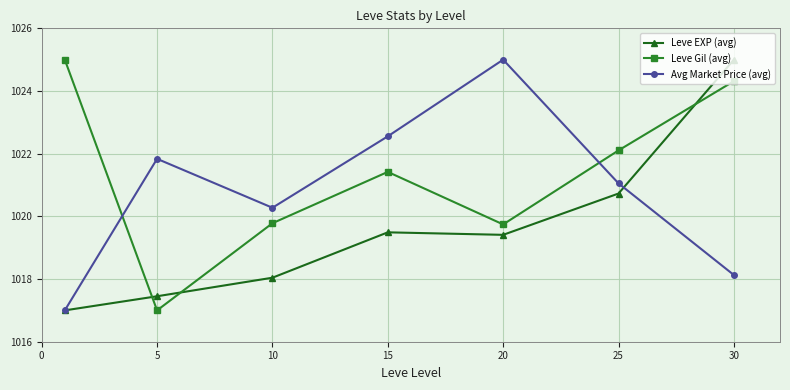

What is the value of the Leve EXP (avg) point at the 2nd from the left?

1017.5